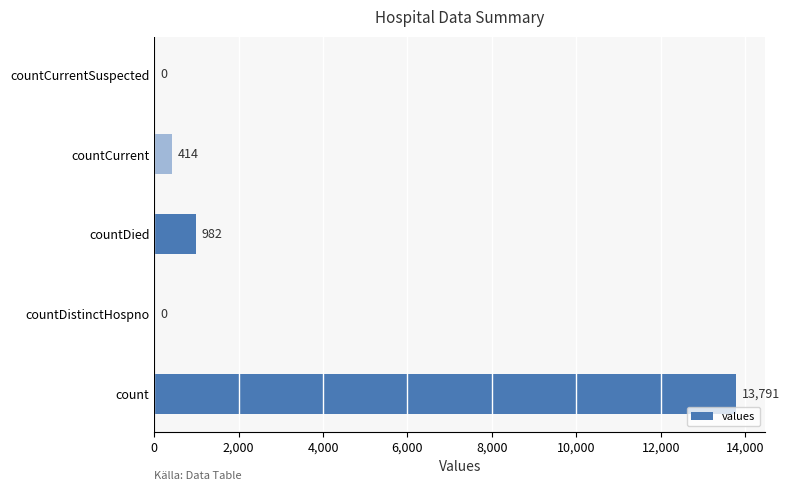

What is the sum of all values?

15187